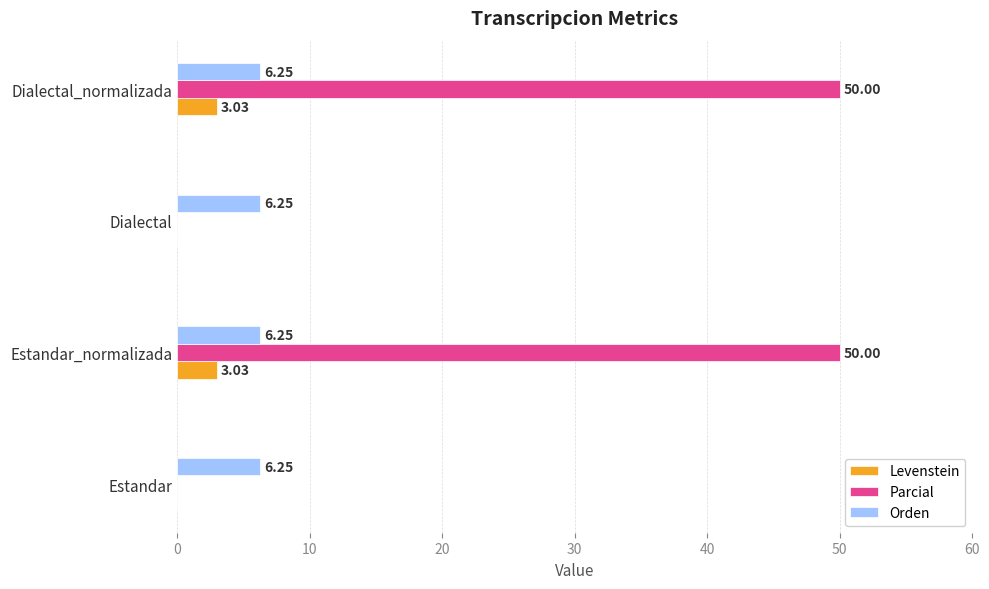

What are all the series names shown in the legend?

Levenstein, Parcial, Orden